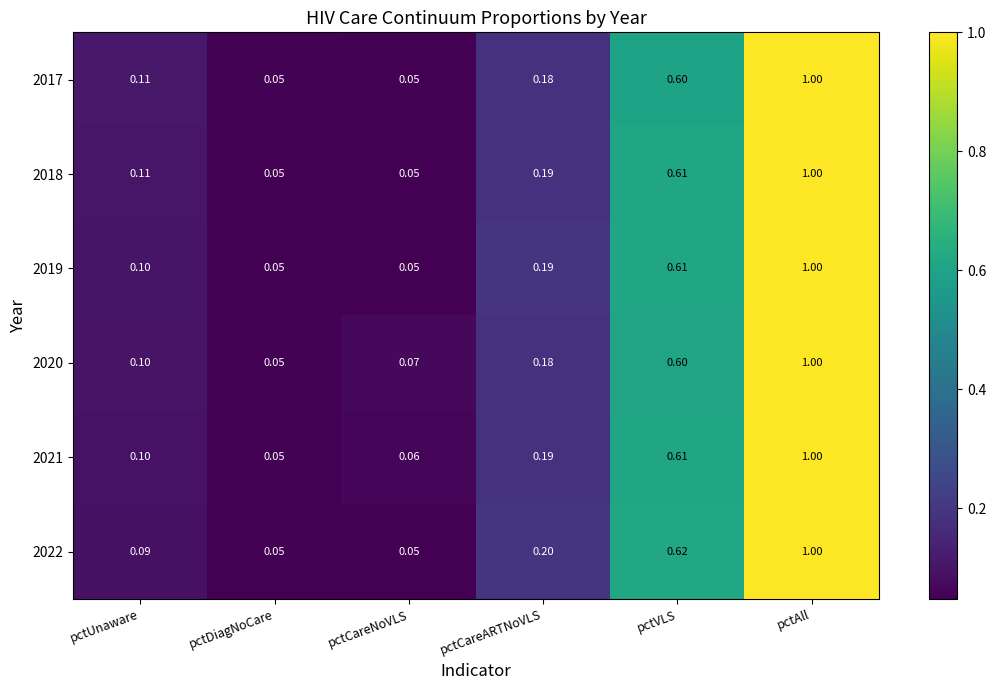

Count the number of categories in the chart.

6